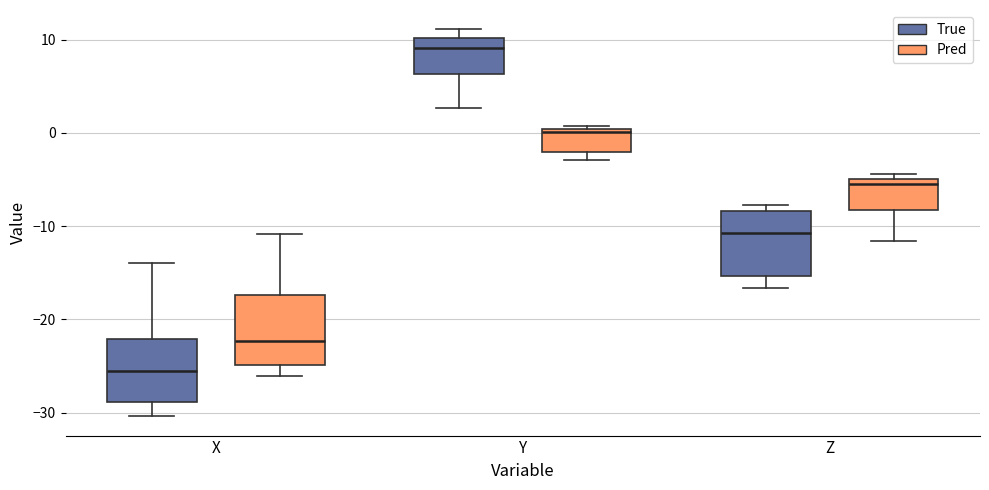

Reading left to right, read every box against the y-axis: the position of its median line, the range the box covers, and the ends of its whiskers. The values are not printed on the chart, so give them approximately, as read against the axis.

X (True): median -26, box -29 to -22, whiskers -30 to -14
X (Pred): median -22, box -25 to -17, whiskers -26 to -11
Y (True): median 9, box 6 to 10, whiskers 3 to 11
Y (Pred): median 0 (just below the box's upper edge), box -2 to 0, whiskers -3 to 1
Z (True): median -11, box -15 to -8, whiskers -17 to -8 (just above the box's upper edge)
Z (Pred): median -5 (just below the box's upper edge), box -8 to -5, whiskers -12 to -4